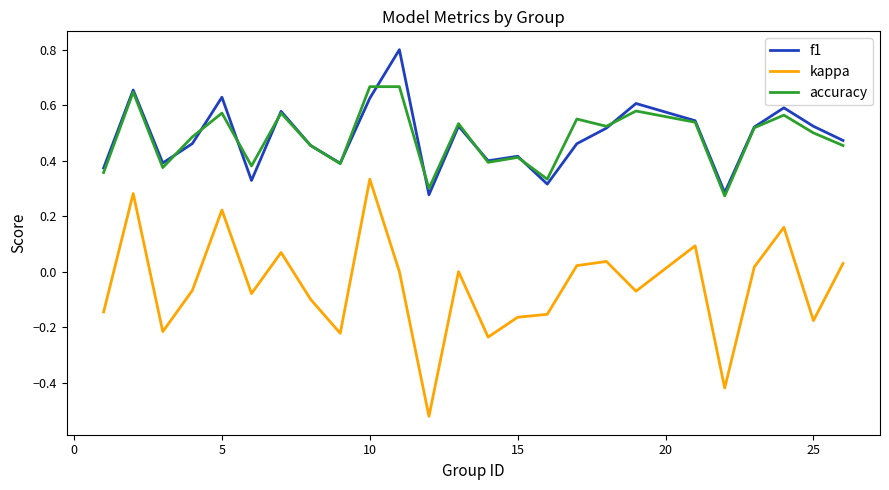

Rank the series by their maximum value, from highest to lowest.

f1, accuracy, kappa